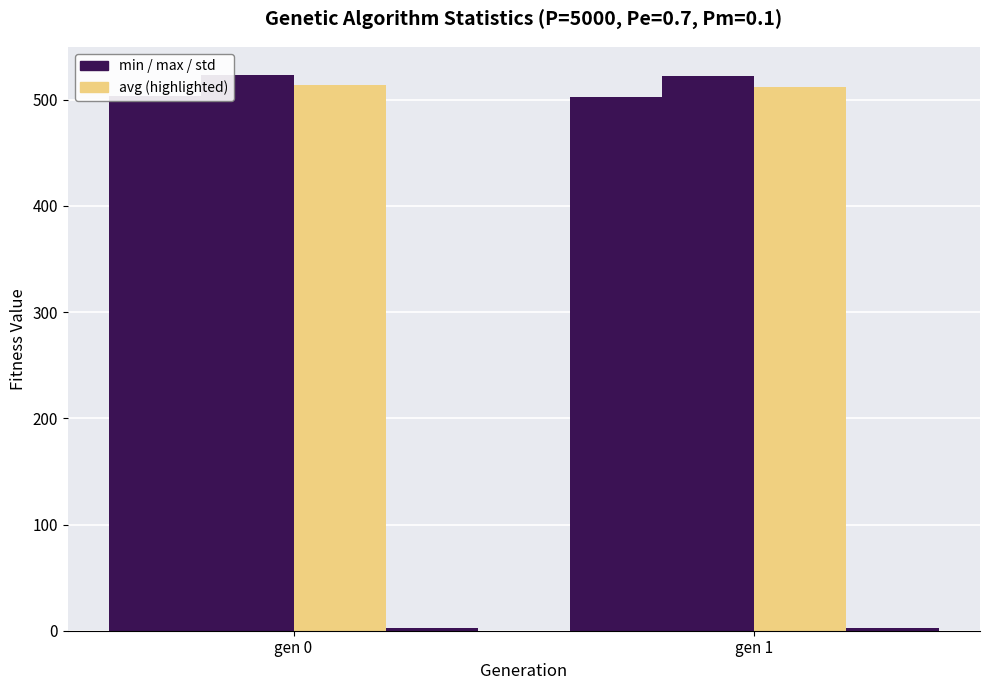

What is the difference between the avg values at gen 0 and gen 1?

1.7